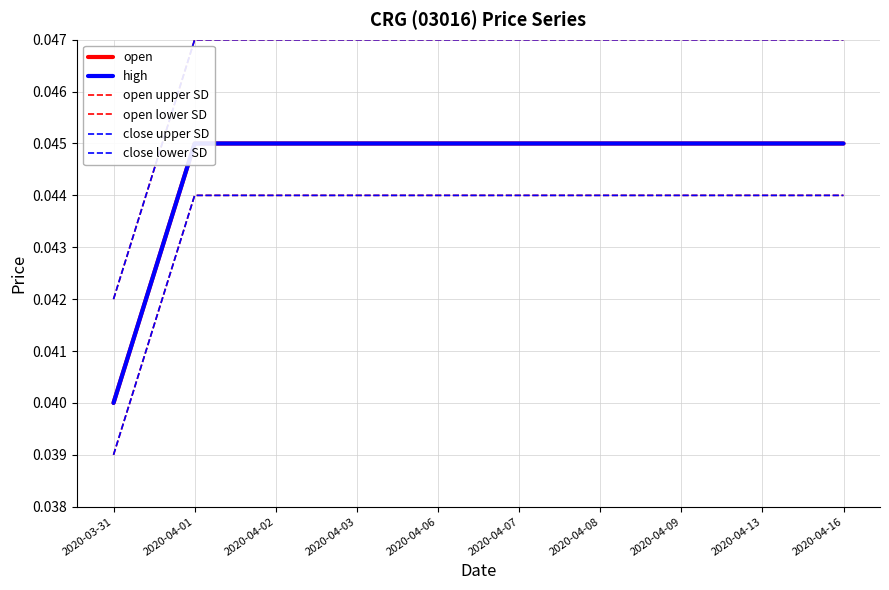

True or false: close lower SD and open intersect in this chart.

False